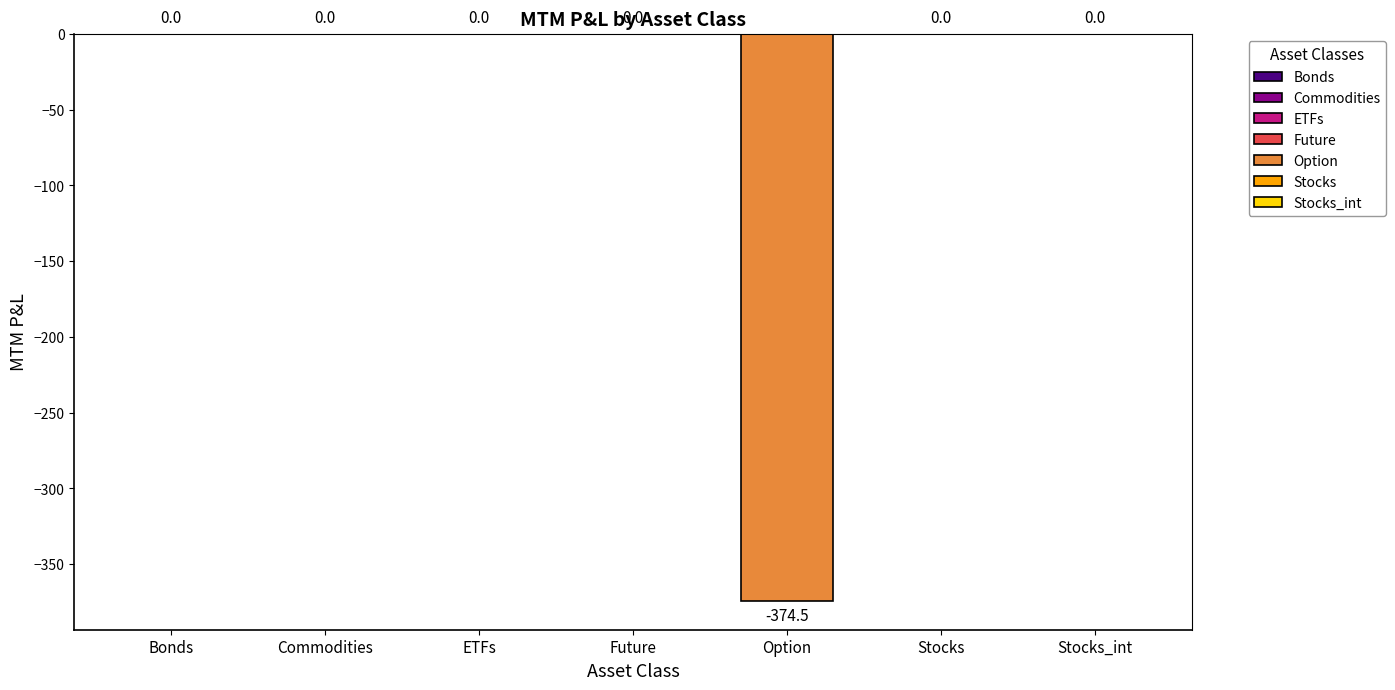

What position from the left is Future?

4